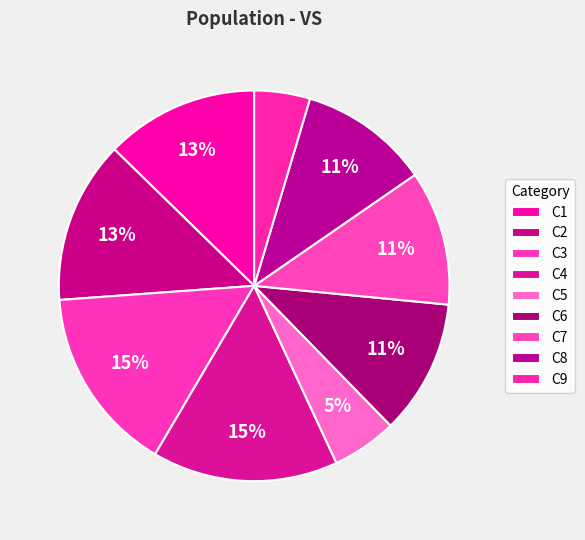

To the nearest percent, what is the average slice percentage?

11%